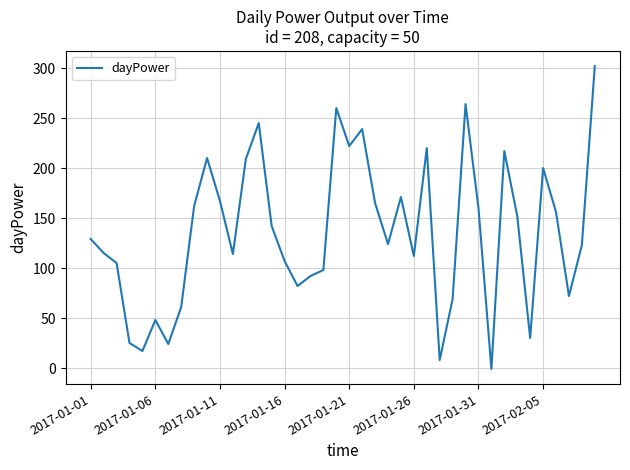

How many interior local valleys (lower than both neighbors) does the data have?

11